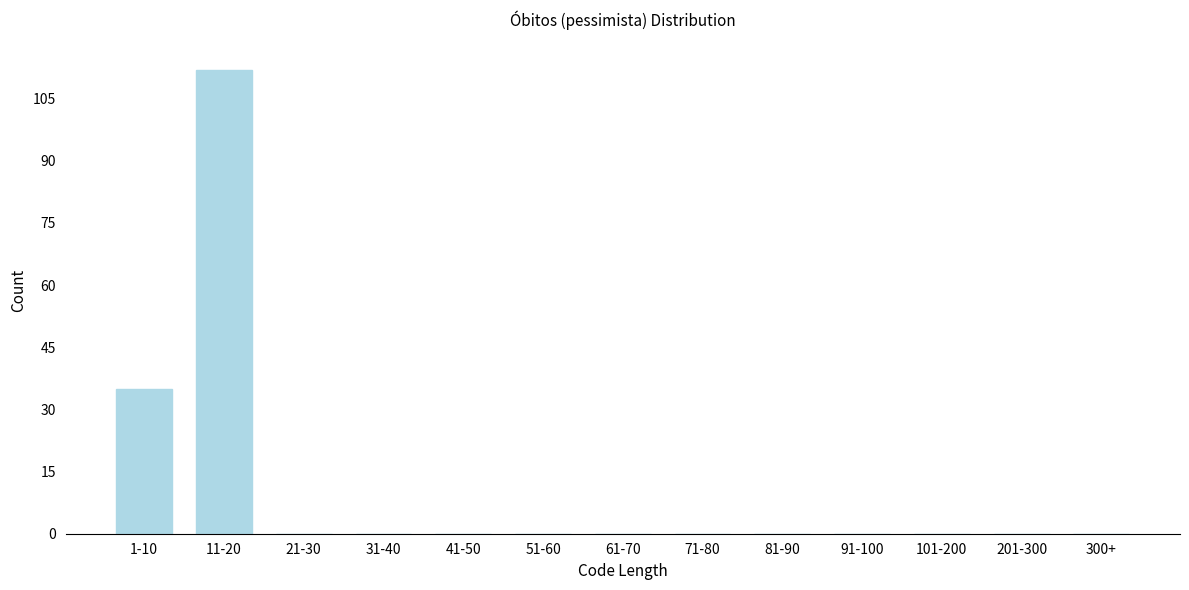

Reading left to right, what are all the values shown in this chart?

1-10=35	11-20=112	21-30=0	31-40=0	41-50=0	51-60=0	61-70=0	71-80=0	81-90=0	91-100=0	101-200=0	201-300=0	300+=0